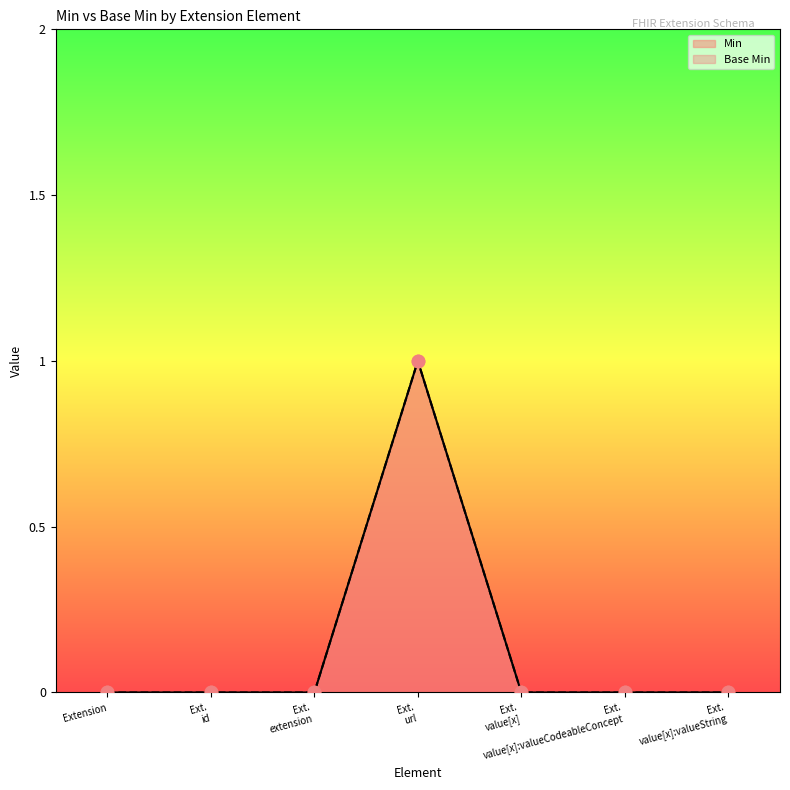

Which series has the widest spread of Y values?

Min